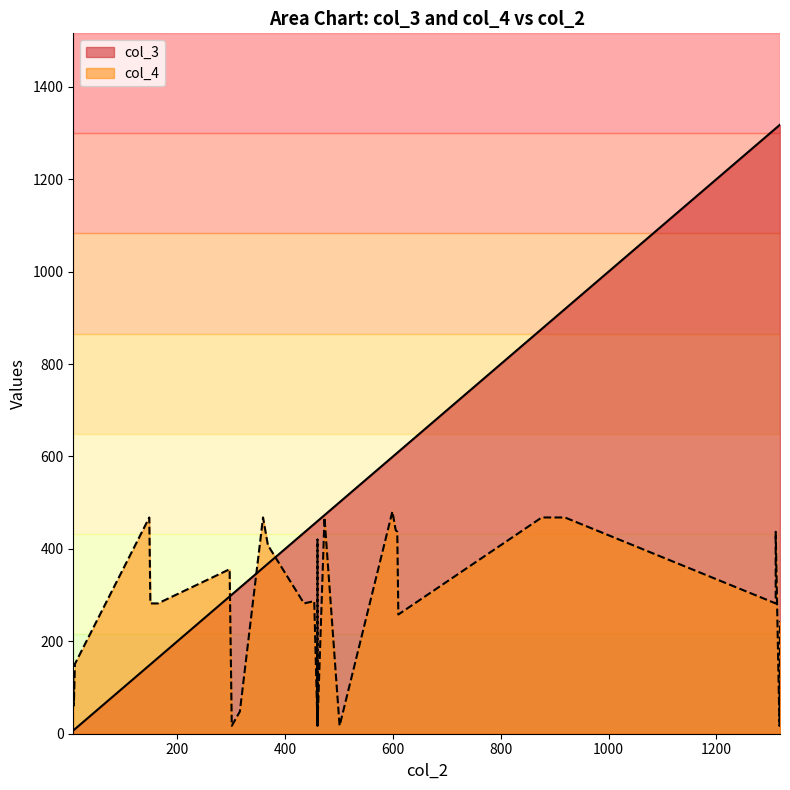

At 876, list the series in order from largest to smallest.

col_3, col_4